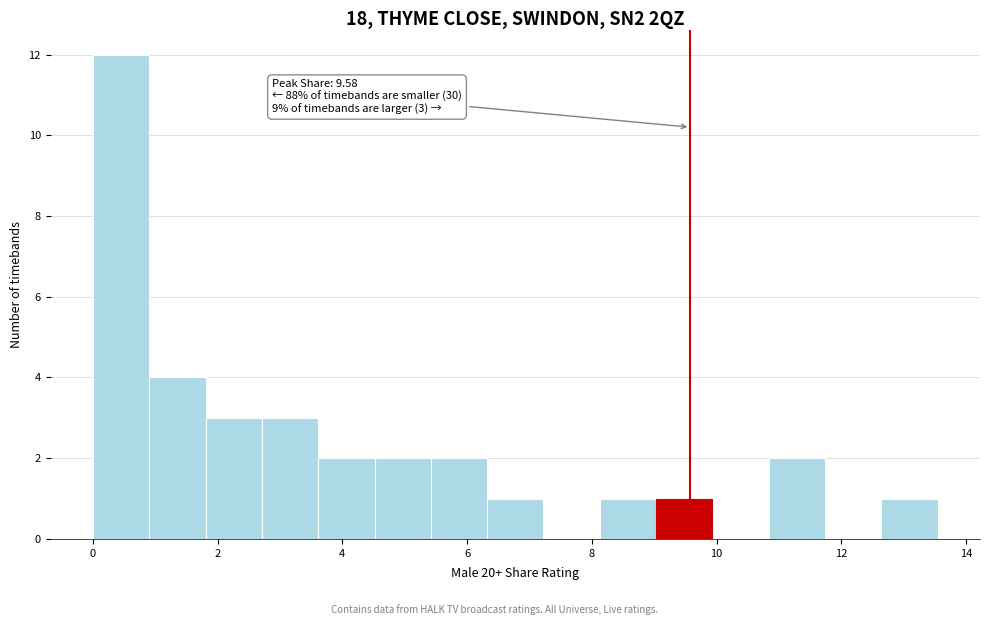

Over which range of the x-axis is the bar tallest?

0.0 to 1.0